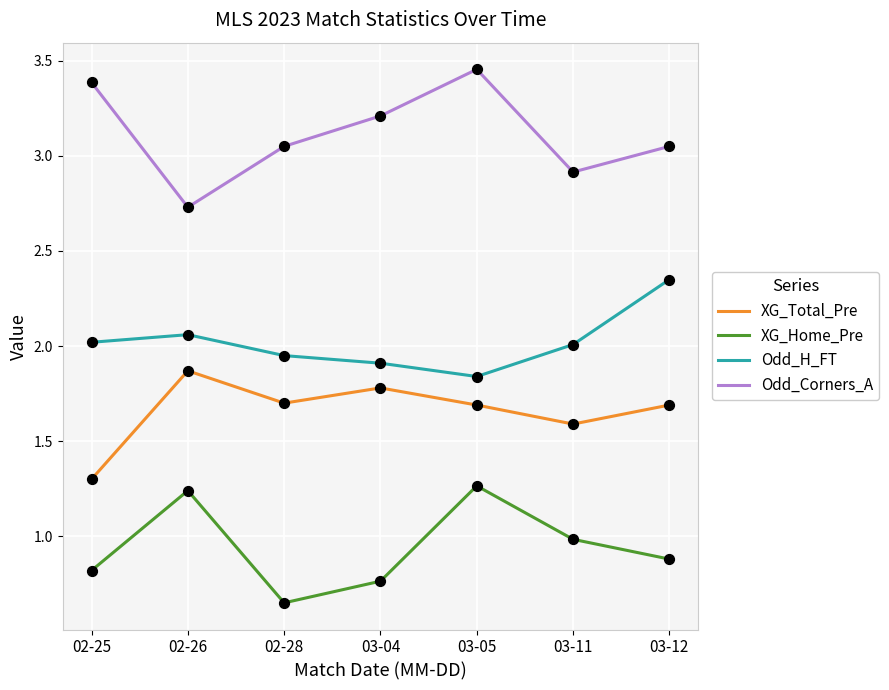

At which category is the sum across all series the highest?

03-05